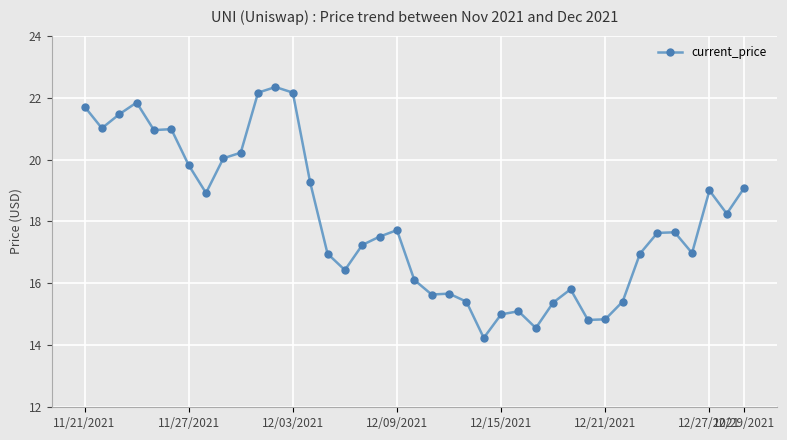

What is the greatest value displayed?

22.3